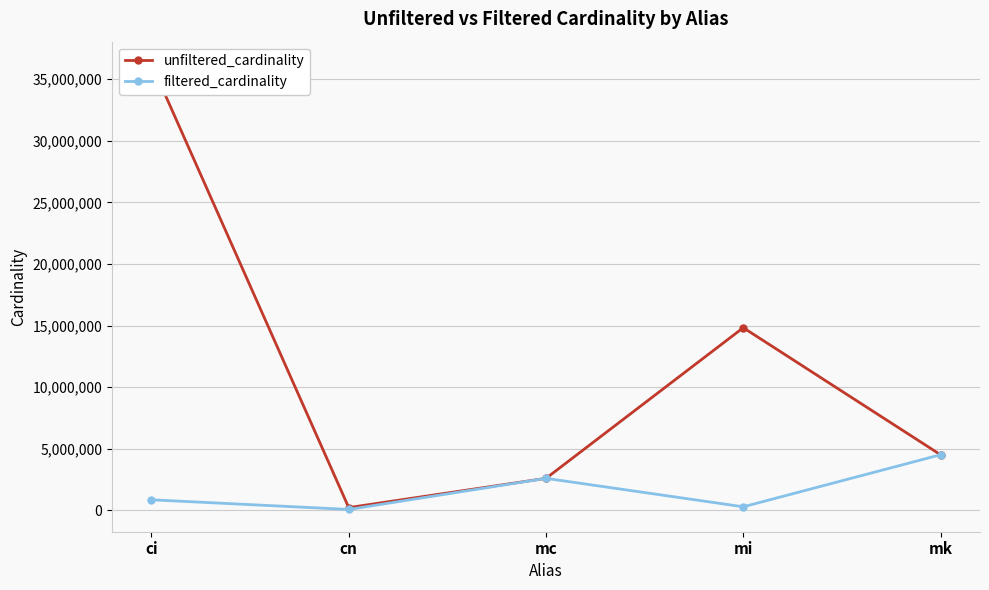

The unfiltered_cardinality series shows 14835720 at mi. True or false?

True